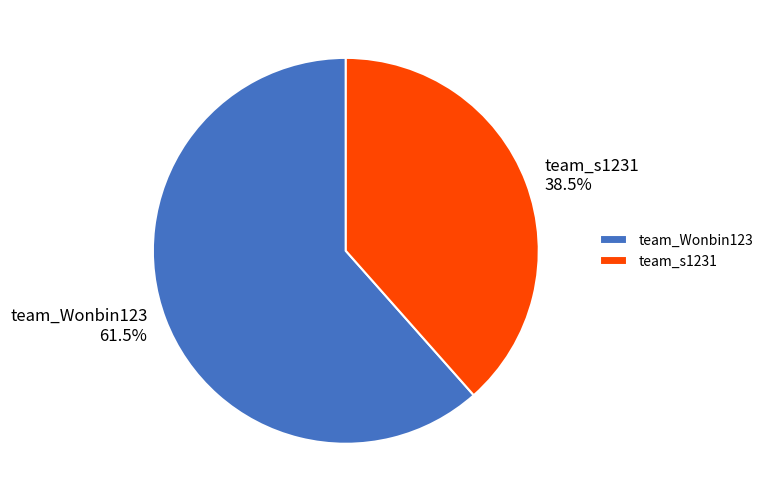

Which slice is the smallest?

team_s1231